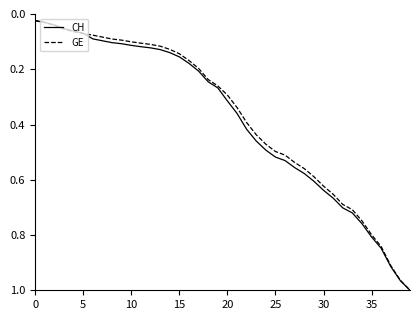

Which series has the largest range (max minus min)?

CH